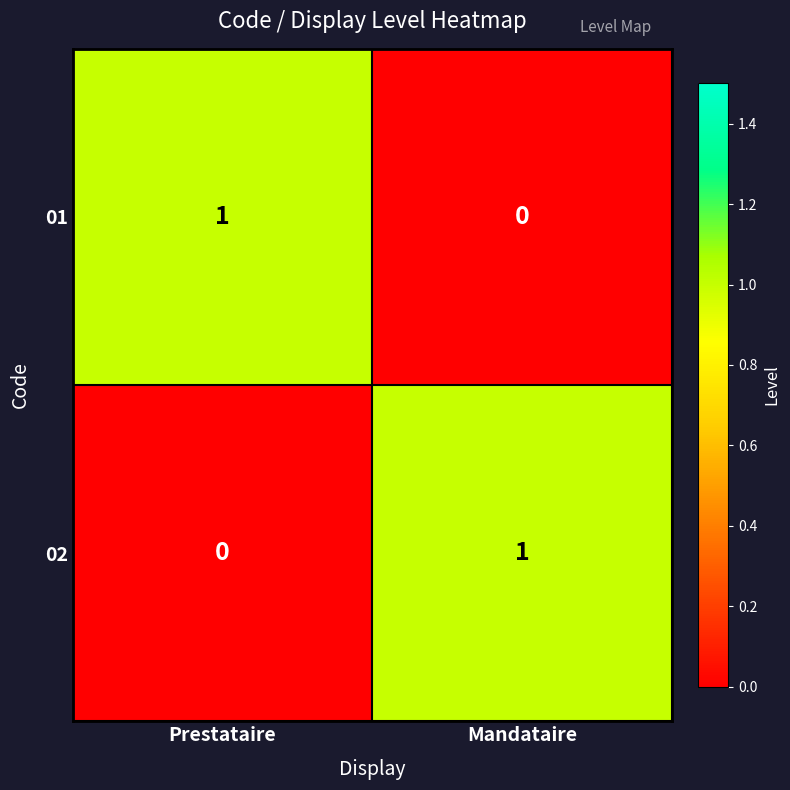

The value of 02 at Prestataire is 1. True or false?

False